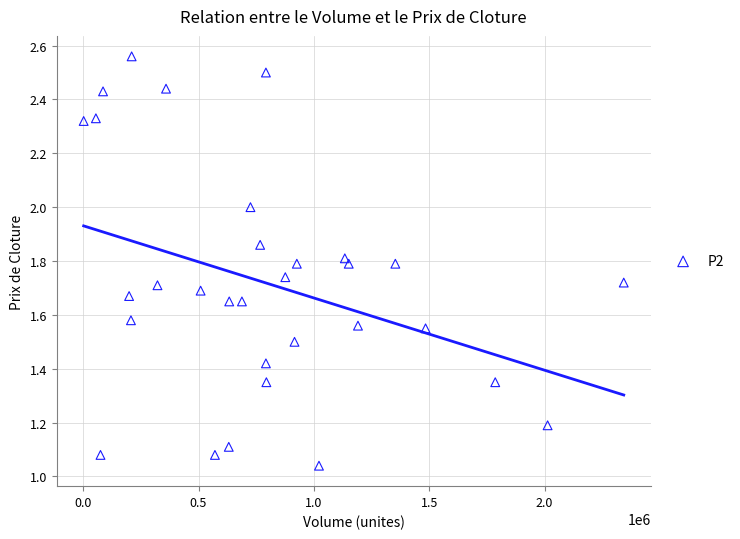

What is the range of X values (max minus min)?

2341000.0